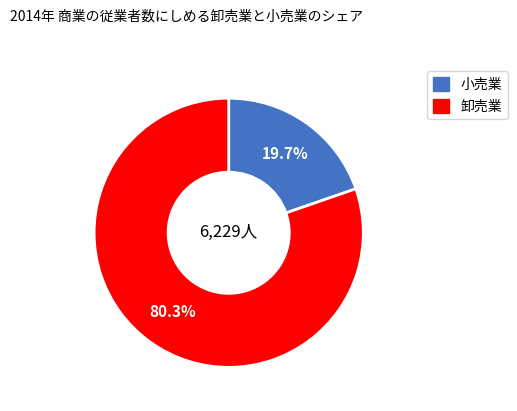

Does any single category account for the majority?

Yes